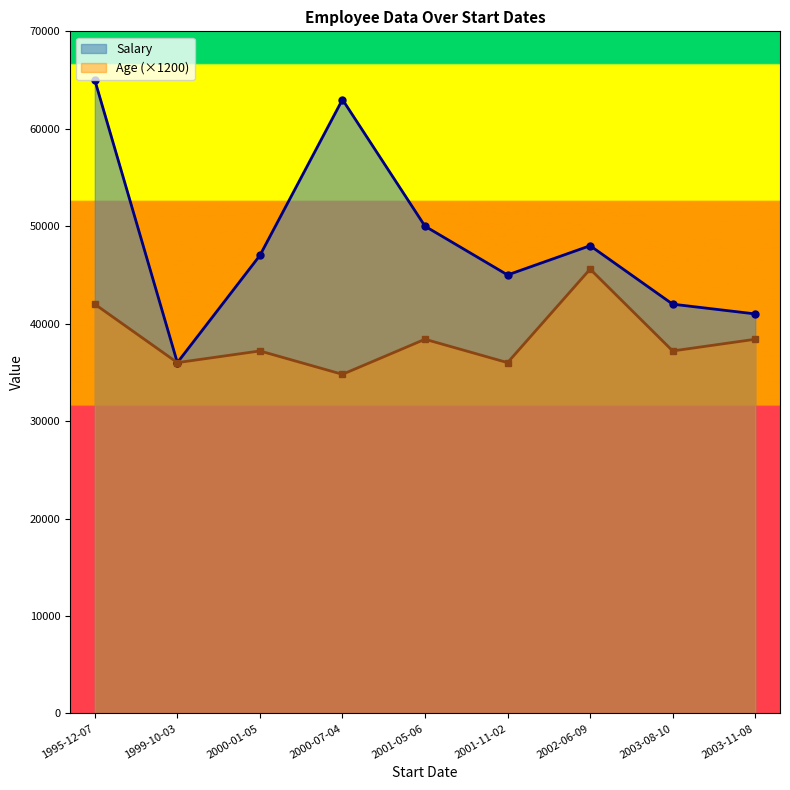

Reading left to right, what are all the values shown in this chart?

Salary: 65000	36000	47000	63000	50000	45000	48000	42000	41000
Age (×1200): 42000	36000	37200	34800	38400	36000	45600	37200	38400